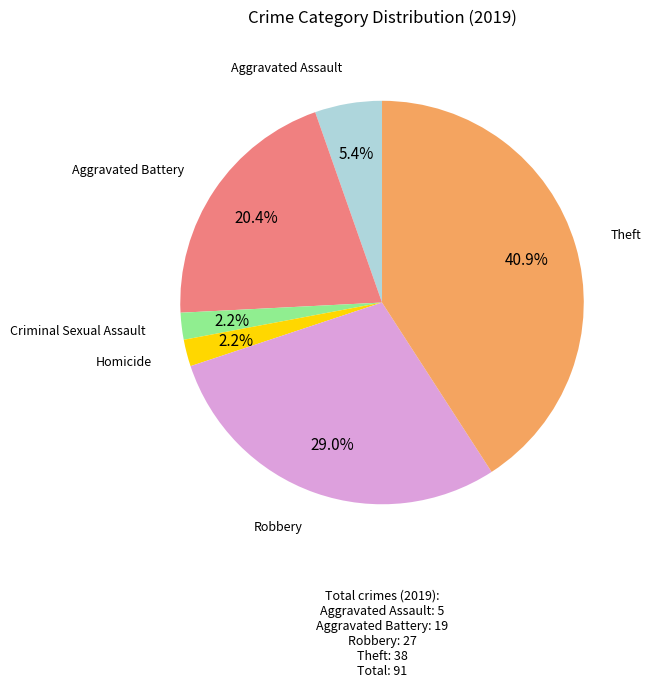

Is there any slice that represents more than half of the pie?

No